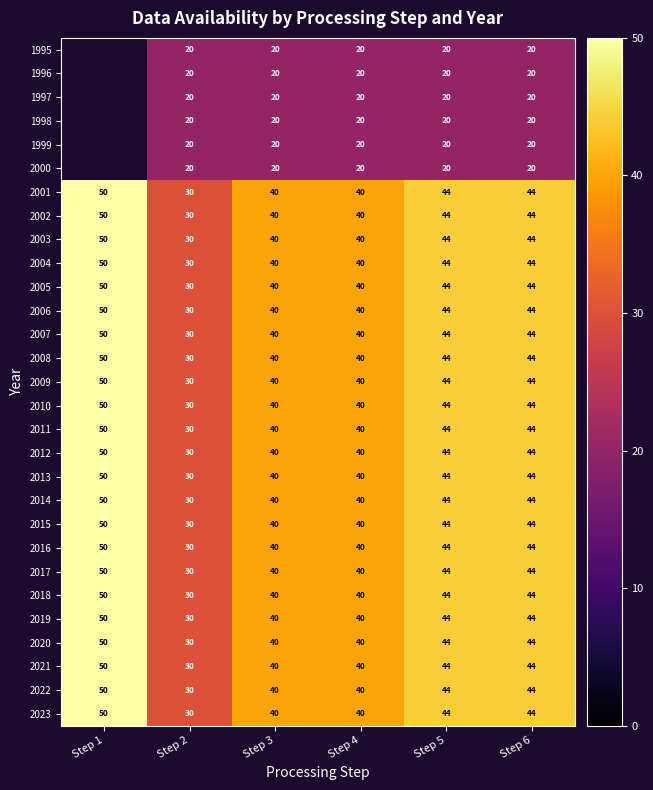

Between Step 1 and Step 2, which is larger?

Step 2